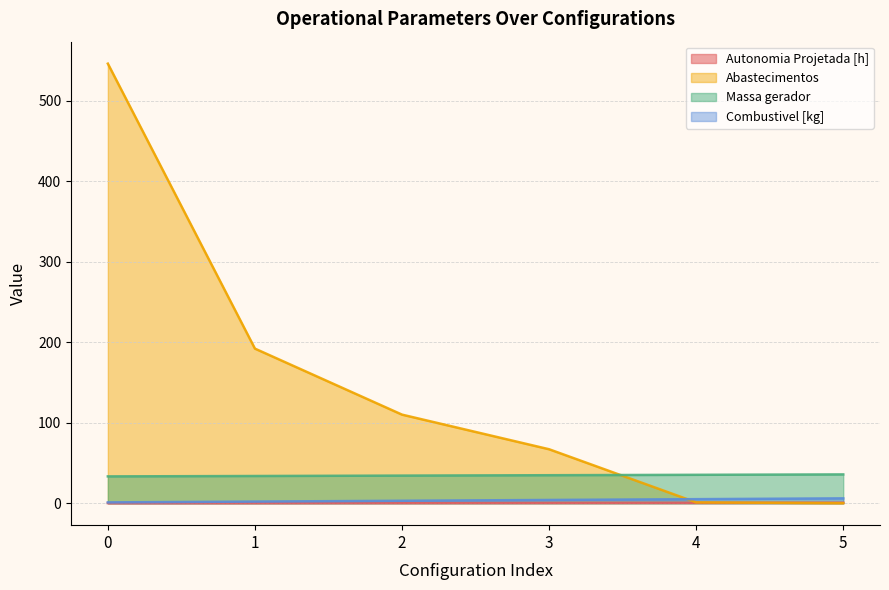

What is the spread (max minus min) of values at 1?

191.8